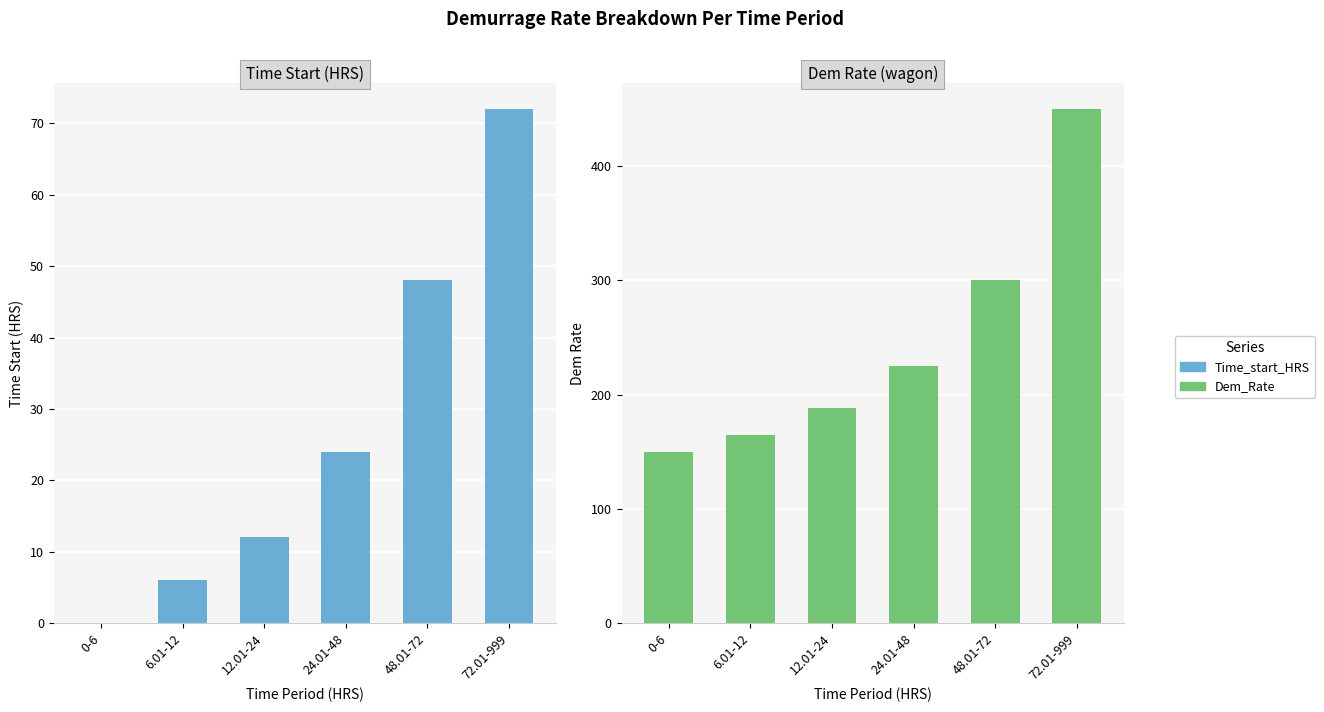

What is the difference between the maximum and minimum values in the Dem_Rate series?

300.0